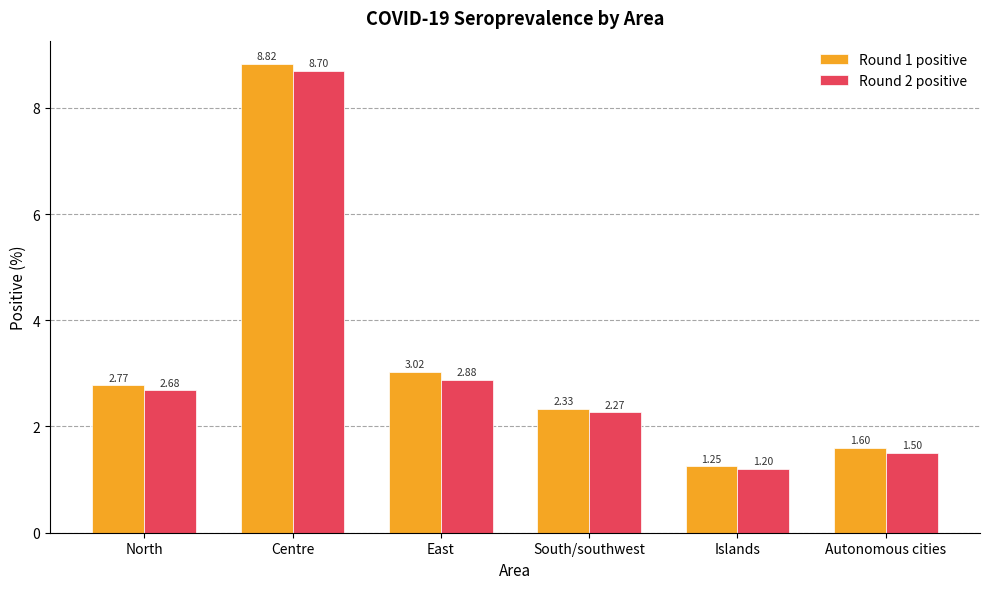

What is the label of the 6th bar from the left?

Autonomous cities